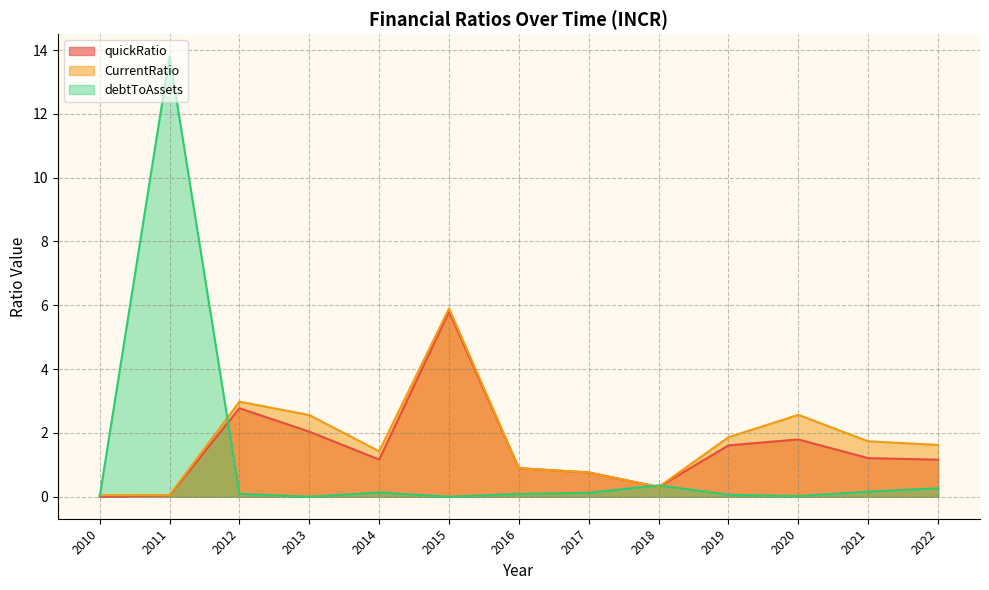

Does the chart display data point markers on the line(s)?

No